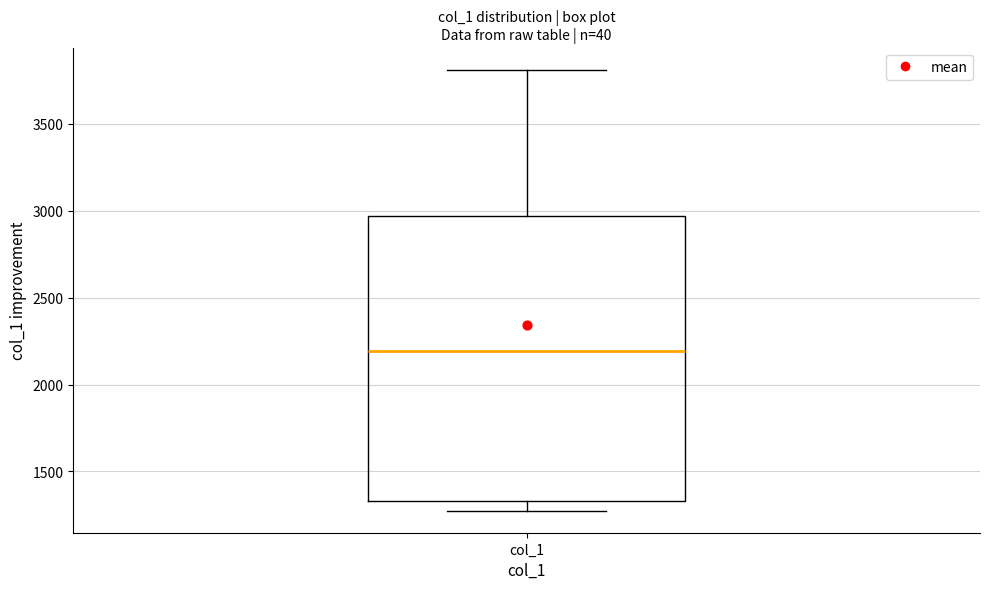

Read this box plot against the y-axis: the position of the median line, the range covered by the box, and the ends of both whiskers. The values are not printed on the chart, so give them approximately, as read against the axis.

median 2200, box 1350 to 2950, whiskers 1250 to 3800